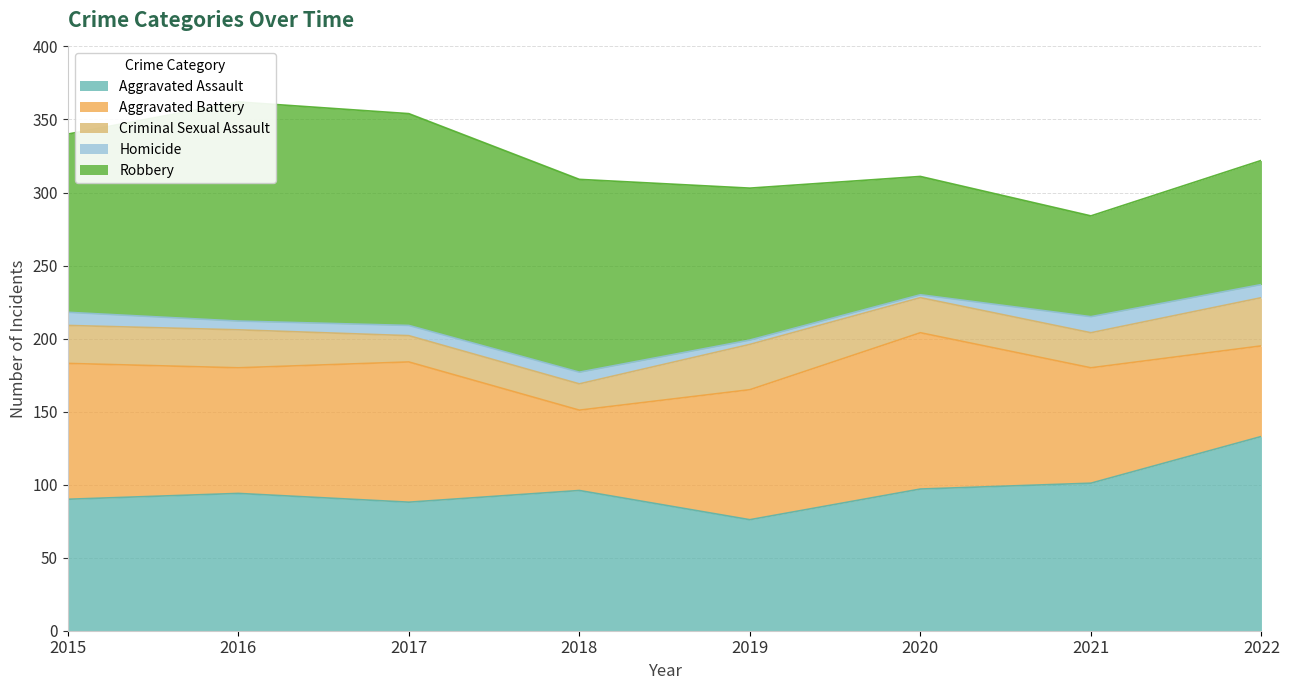

True or false: Aggravated Battery has a value of 17 at 2018.

False